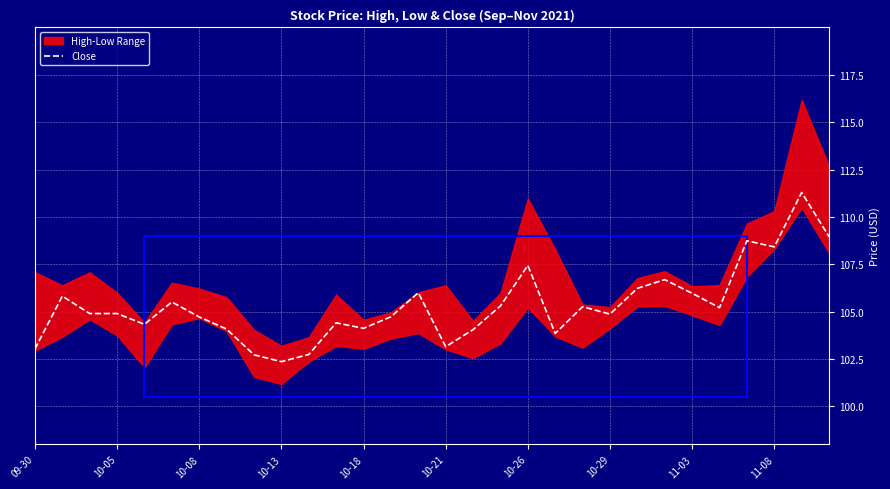

What is the value of the 30th point from the left?

109.0